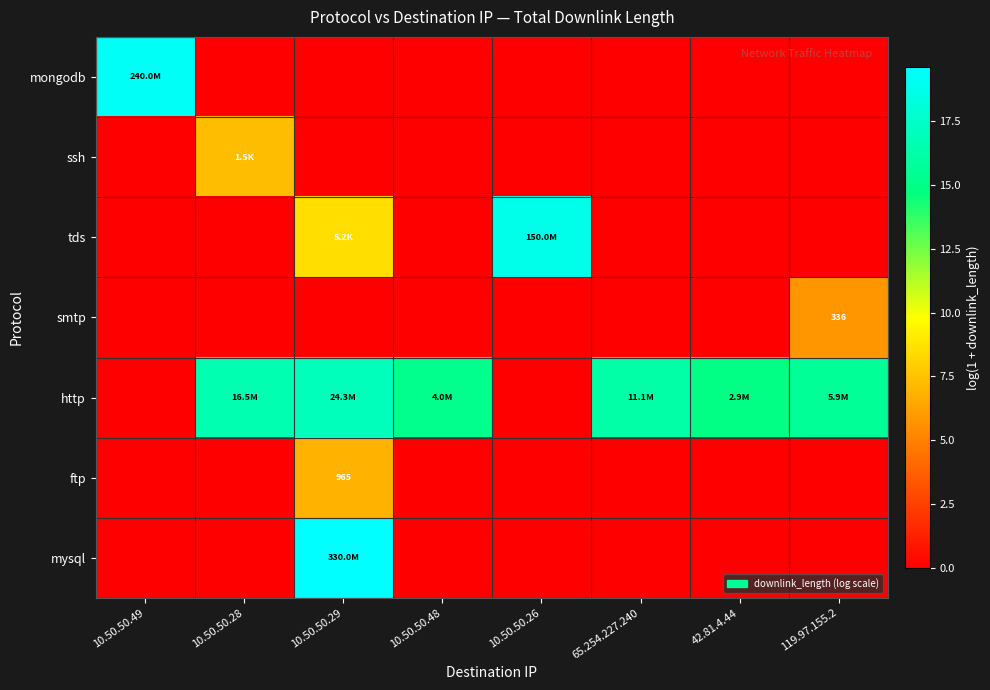

The value of smtp at 10.50.50.29 is 0.0. True or false?

True